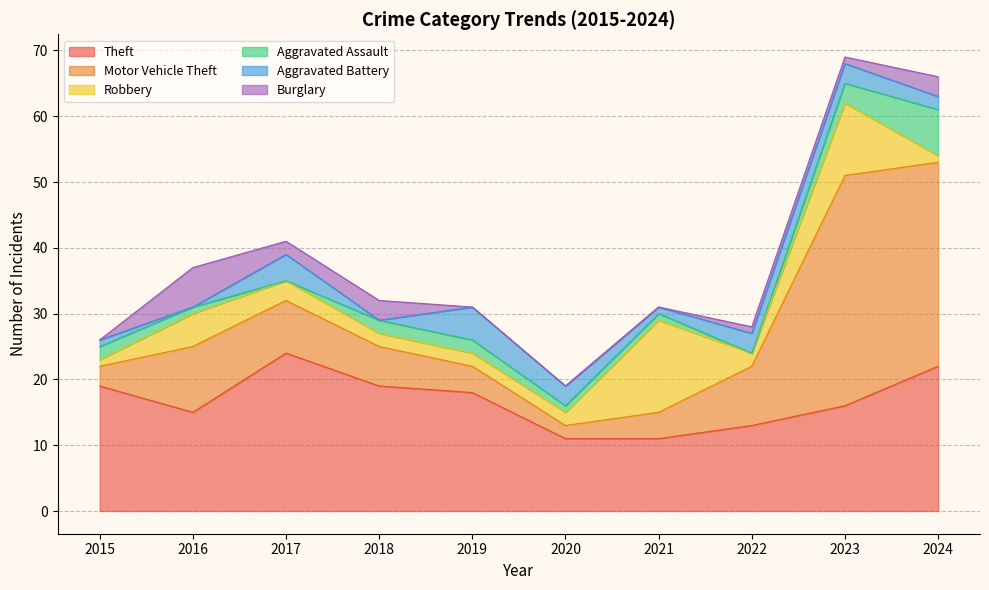

What is the sum of the Burglary values at 2023 and 2017?

3